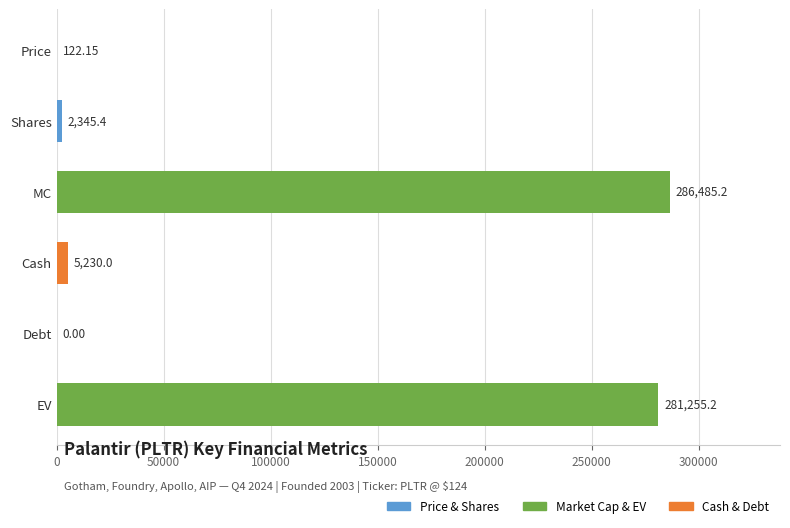

Where is the data nearest to the value 143242?

Cash